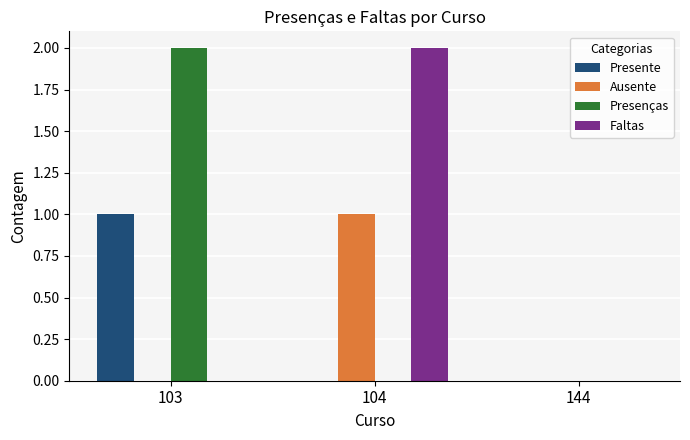

The Presenças series shows 2 at 103. True or false?

True